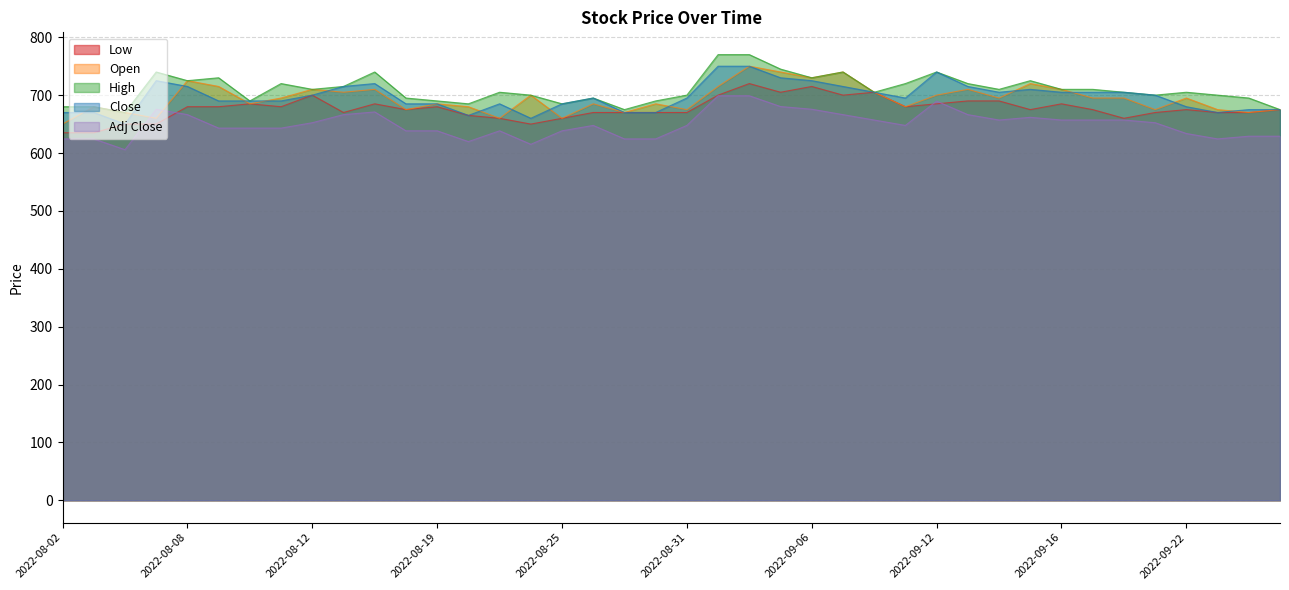

Rank the series at 2022-08-09 from lowest to highest value.

Adj Close, Low, Close, Open, High